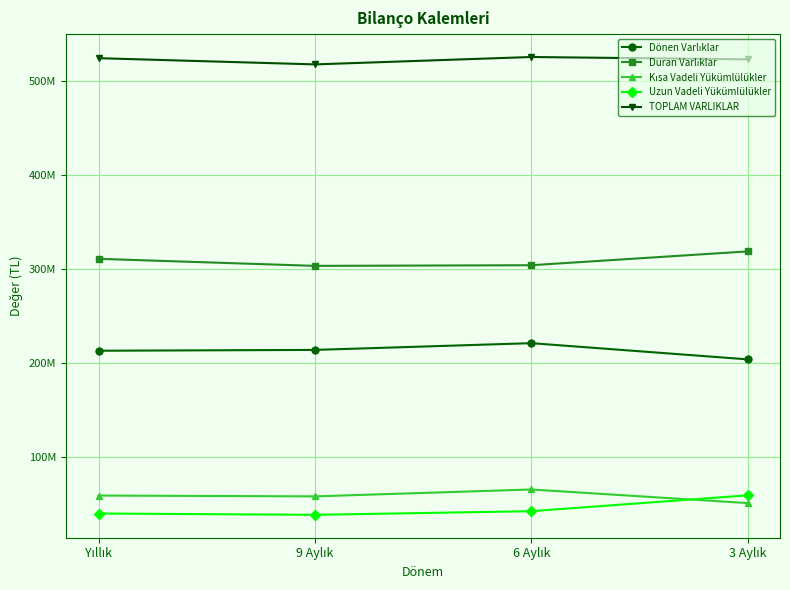

Between 9 Aylık and 3 Aylık, which is larger?

9 Aylık